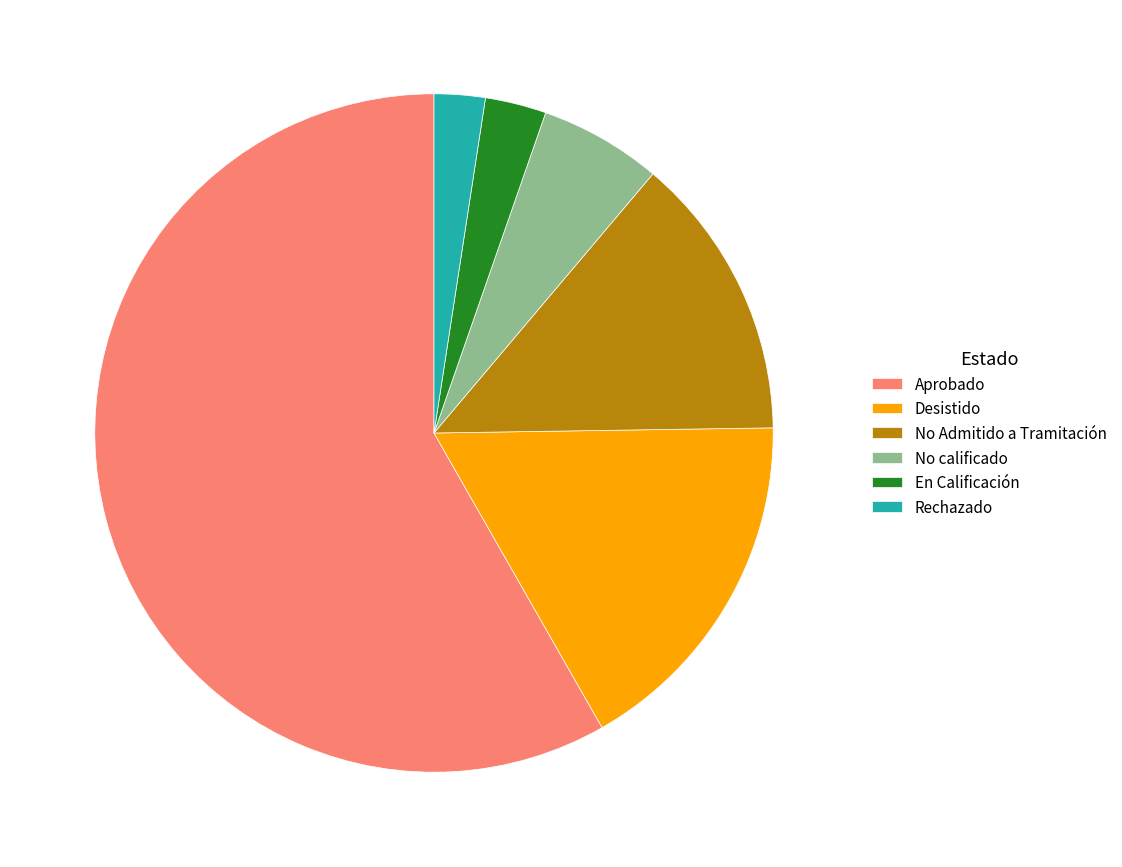

Do No Admitido a Tramitación and En Calificación together represent more than half of the pie?

No